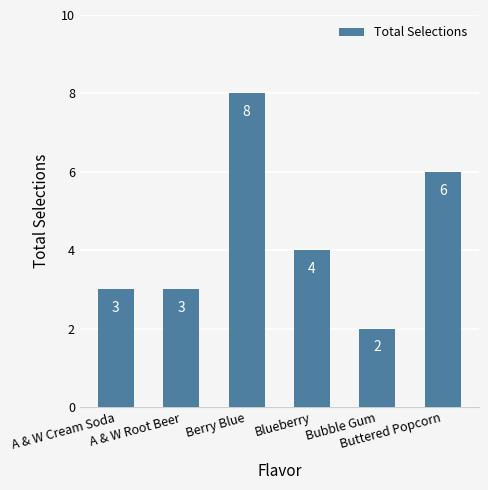

Where is the data nearest to the value 5?

Blueberry